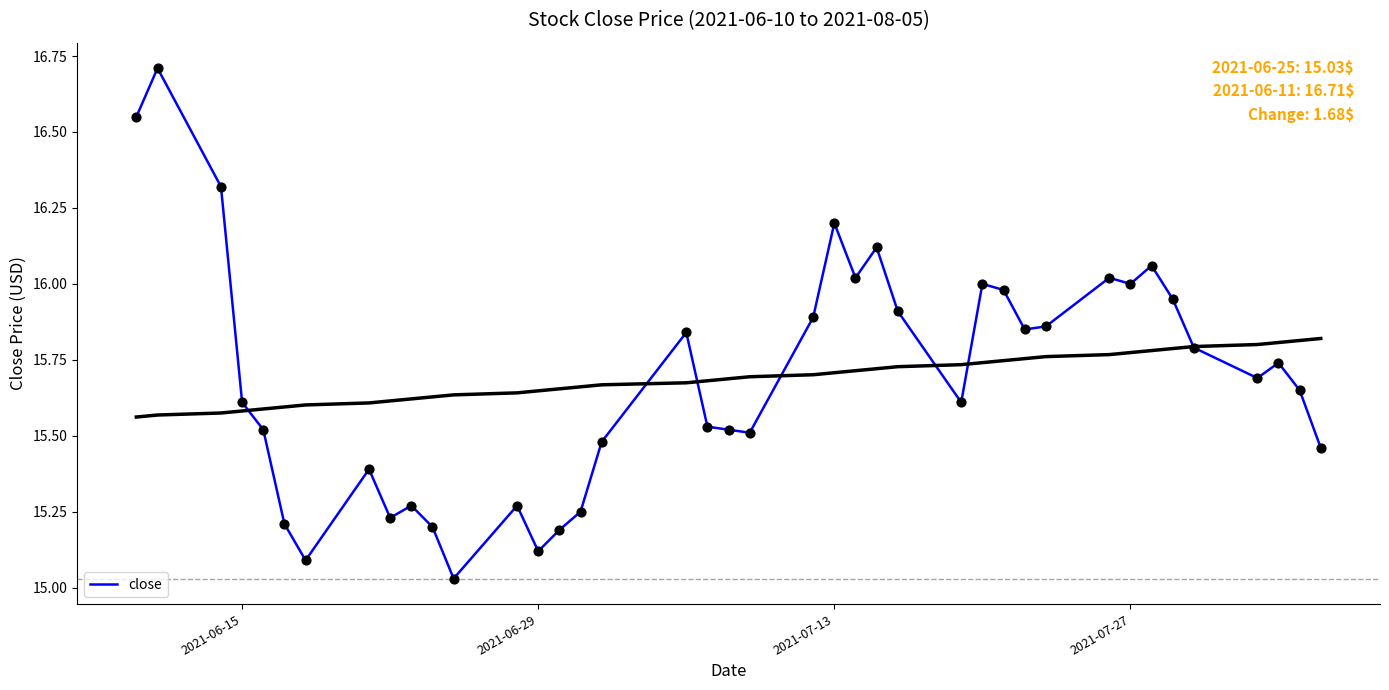

What is the highest value of the close series?

16.7